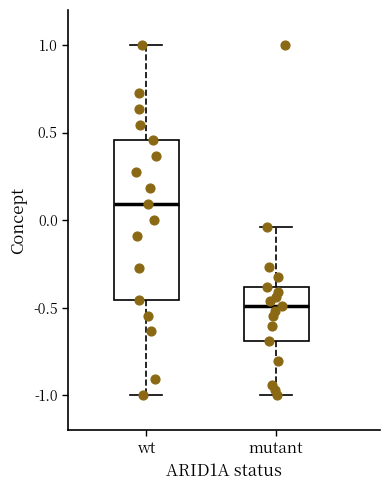

Reading left to right, read every box against the y-axis: the position of its median line, the range the box covers, and the ends of its whiskers. The values are not printed on the chart, so give them approximately, as read against the axis.

wt: median 0.10, box -0.45 to 0.45, whiskers -1.00 to 1.00
mutant: median -0.50, box -0.70 to -0.40, whiskers -1.00 to -0.05